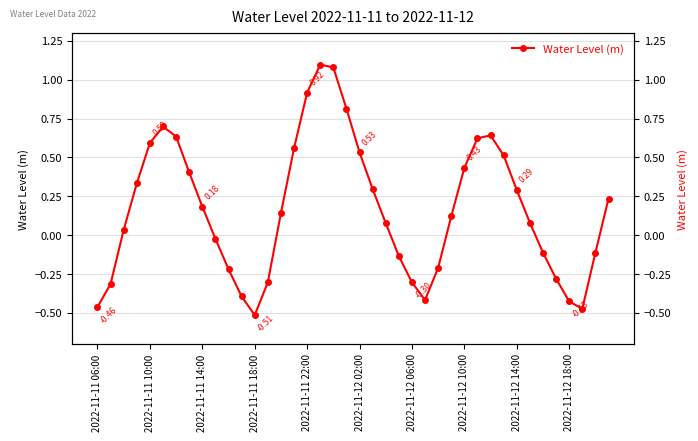

What is the difference between the second highest and second lowest values?

1.6